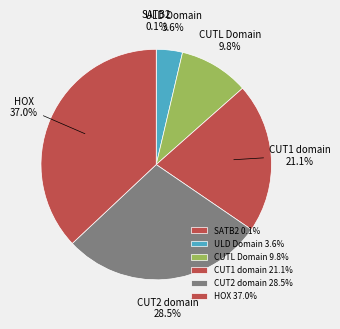

To the nearest percent, what is the average slice percentage?

17%